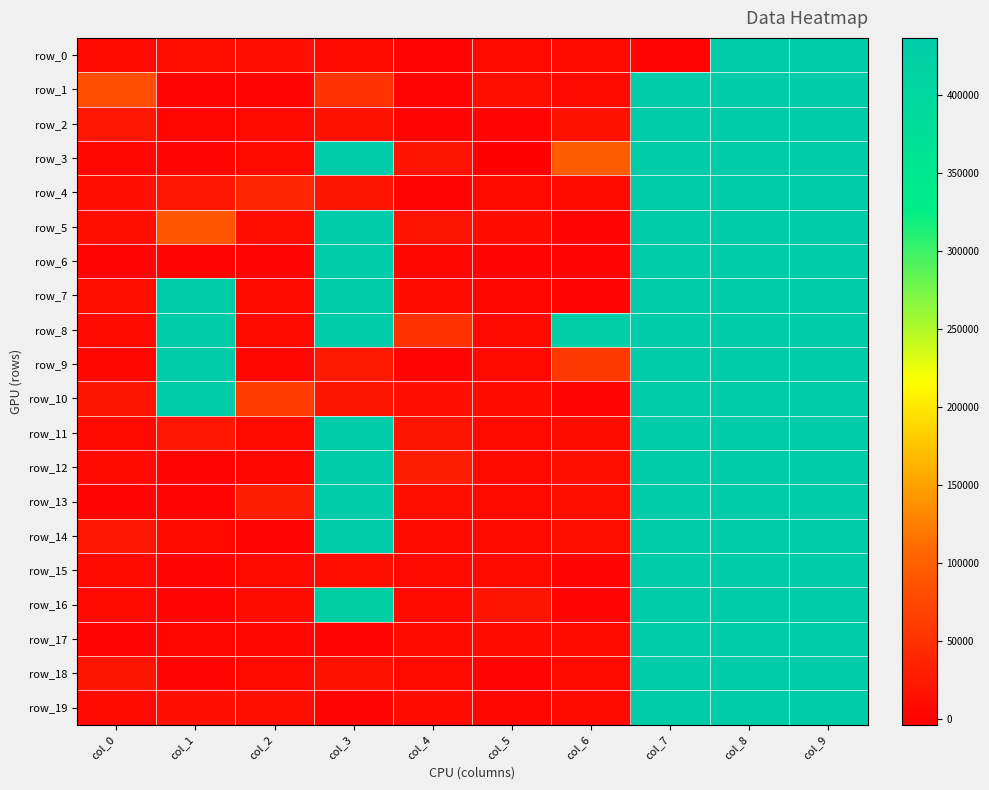

Which label corresponds to the largest value in the chart?

col_8